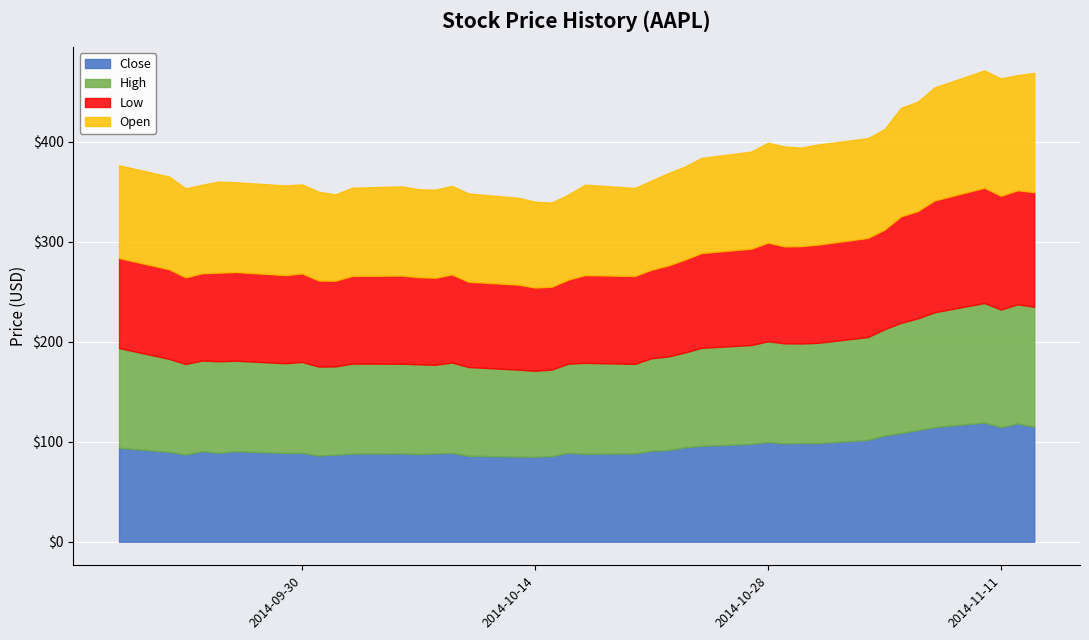

Reading left to right, what are all the values shown in this chart?

Close: 93.9	89.9	87.2	90.6	88.9	90.5	88.8	88.8	86.1	87.1	88.1	88.3	87.7	88.3	88.8	85.9	85.1	84.9	85.6	88.8	87.9	88.3	90.9	91.6	94.4	95.8	97.8	99.7	98.3	98.7	98.6	101.8	106.1	108.7	111.6	114.6	119.2	114.5	118.2	114.8
High: 99.7	92.9	90.5	90.6	91.5	90.5	89.7	90.9	88.9	88.2	89.9	89.7	89.7	88.5	90.3	88.7	86.9	85.9	86.5	89.2	90.9	89.5	92.5	93.5	94.7	98.0	98.8	100.7	100.0	99.4	100.2	102.8	106.4	110.1	111.7	114.8	119.4	117.6	119.1	120.0
Low: 89.9	89.5	86.6	87.2	88.5	88.7	88.0	88.5	86.0	85.6	87.7	88.1	87.1	87.1	88.0	85.2	84.9	83.2	82.8	84.0	87.7	87.9	88.5	91.0	92.8	94.8	96.3	98.6	96.8	97.3	98.1	99.1	99.5	106.5	107.2	111.8	115.2	113.7	114.0	114.6
Open: 92.7	92.7	88.9	88.5	91.1	89.7	89.6	89.0	88.7	86.3	88.1	89.2	87.9	88.0	88.5	88.2	86.8	85.8	84.0	85.0	90.4	88.0	89.1	92.2	92.9	95.1	97.0	99.8	99.9	98.5	100.1	99.7	100.4	108.5	109.3	112.9	117.3	117.2	115.1	119.3